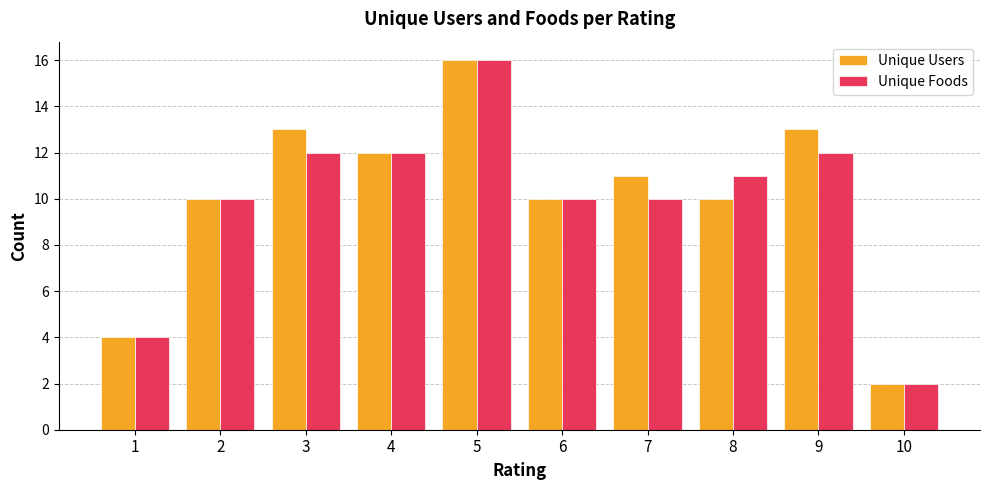

Is the value of Unique Foods at 10 greater than the value of Unique Users at 3?

No